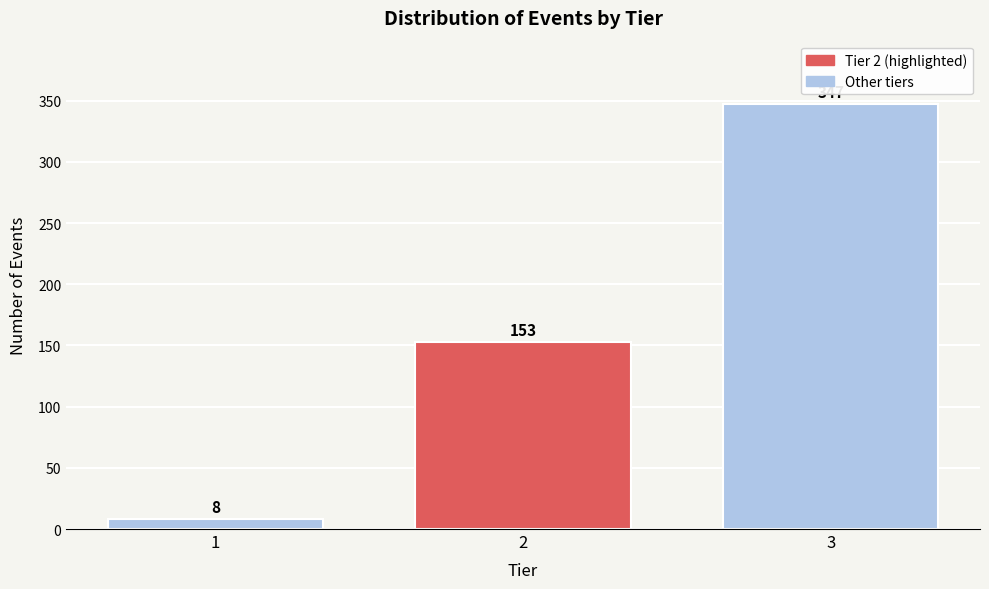

Reading right to left, what are all the values shown in this chart?

347	153	8